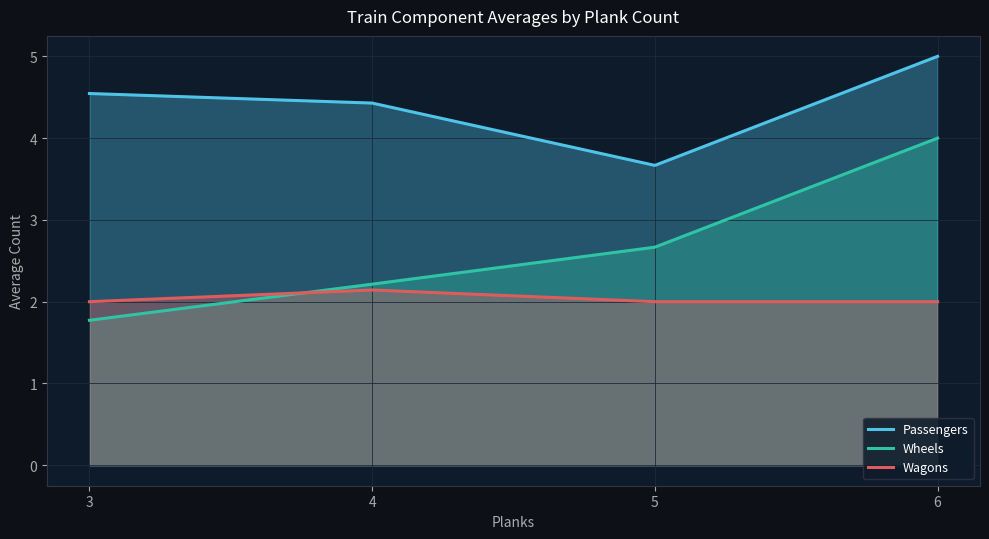

Reading left to right, list all the values displayed in this chart.

Passengers: 3=4.5	4=4.4	5=3.7	6=5.0
Wheels: 3=1.8	4=2.2	5=2.7	6=4.0
Wagons: 3=2.0	4=2.1	5=2.0	6=2.0